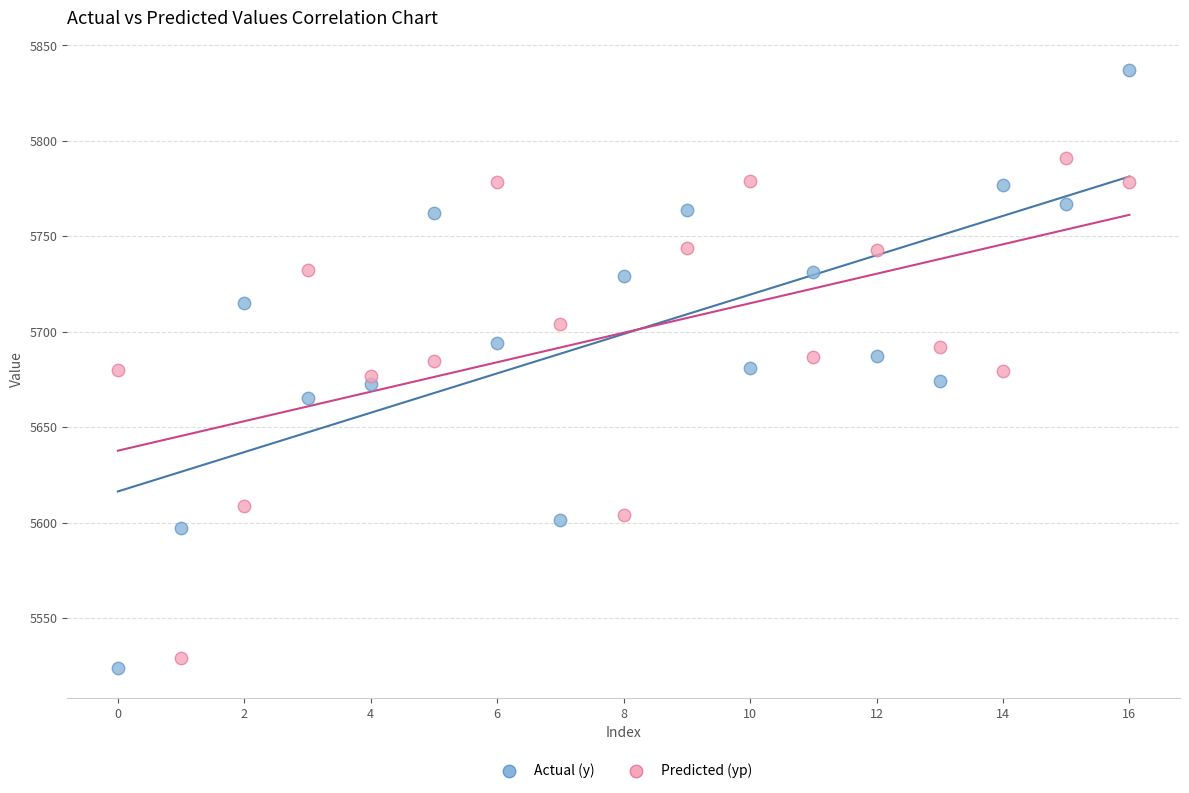

What are all the series names shown in the legend?

Actual (y), Predicted (yp)